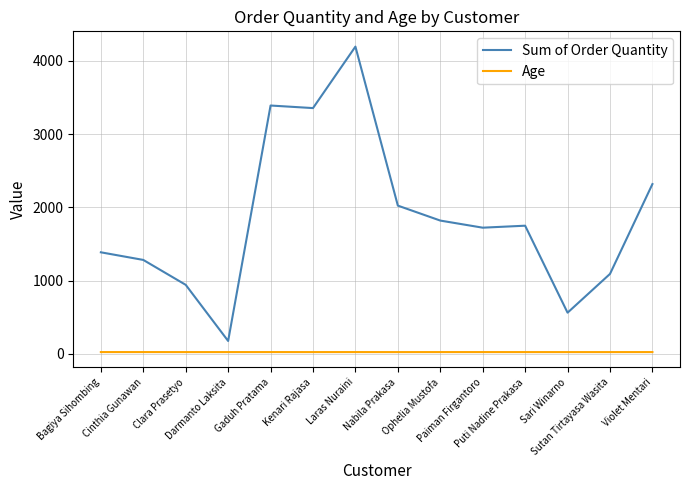

Rank the series by their average value, from lowest to highest.

Age, Sum of Order Quantity